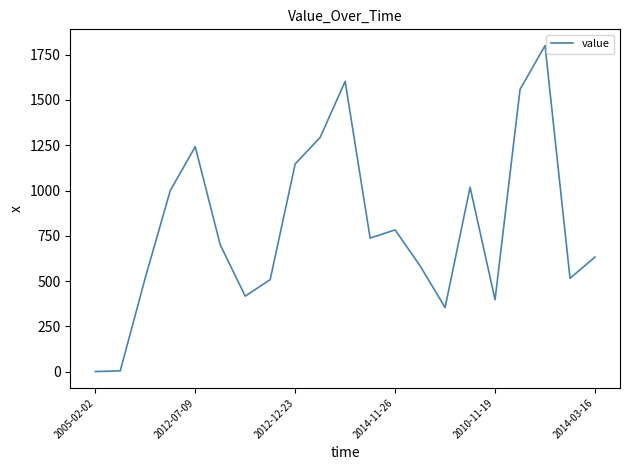

What is the maximum value shown in the chart?

1800.2